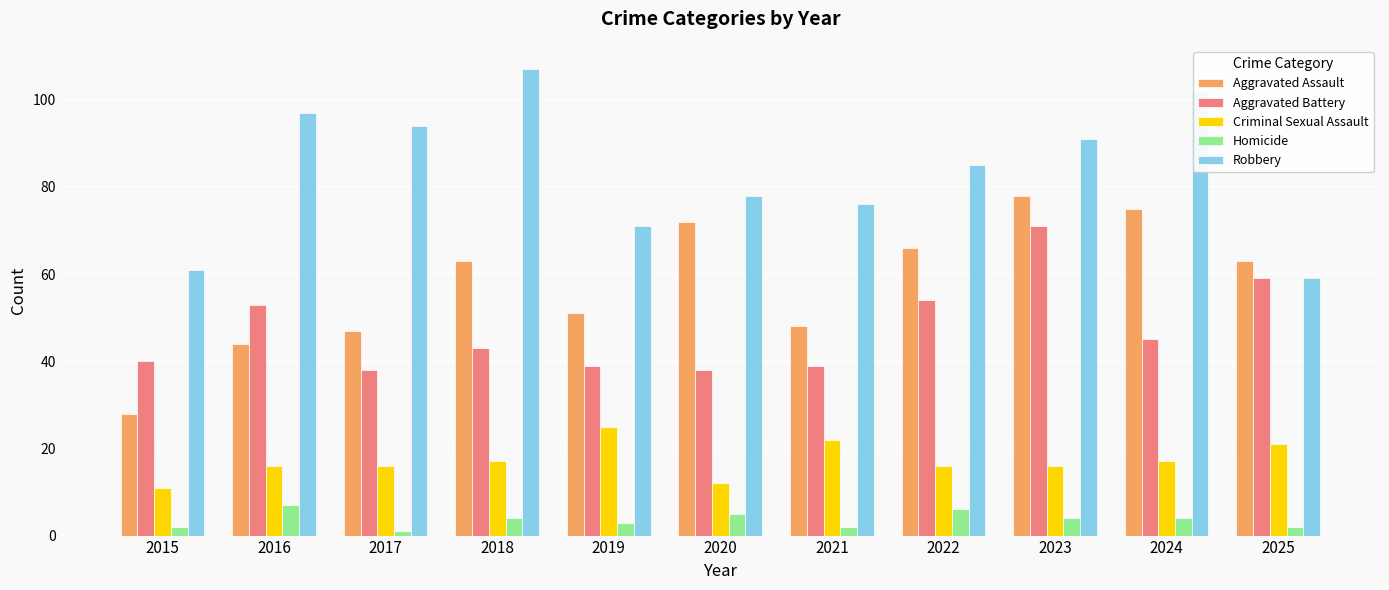

Read the Robbery value at 2024, to the nearest 10.

100